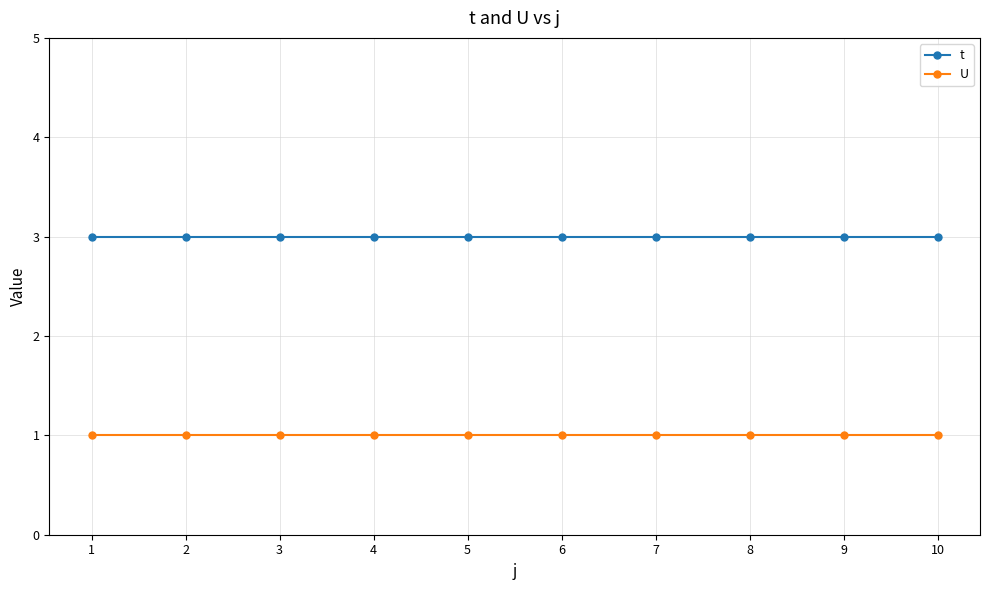

What is the value of the t point at the 4th from the left?

3